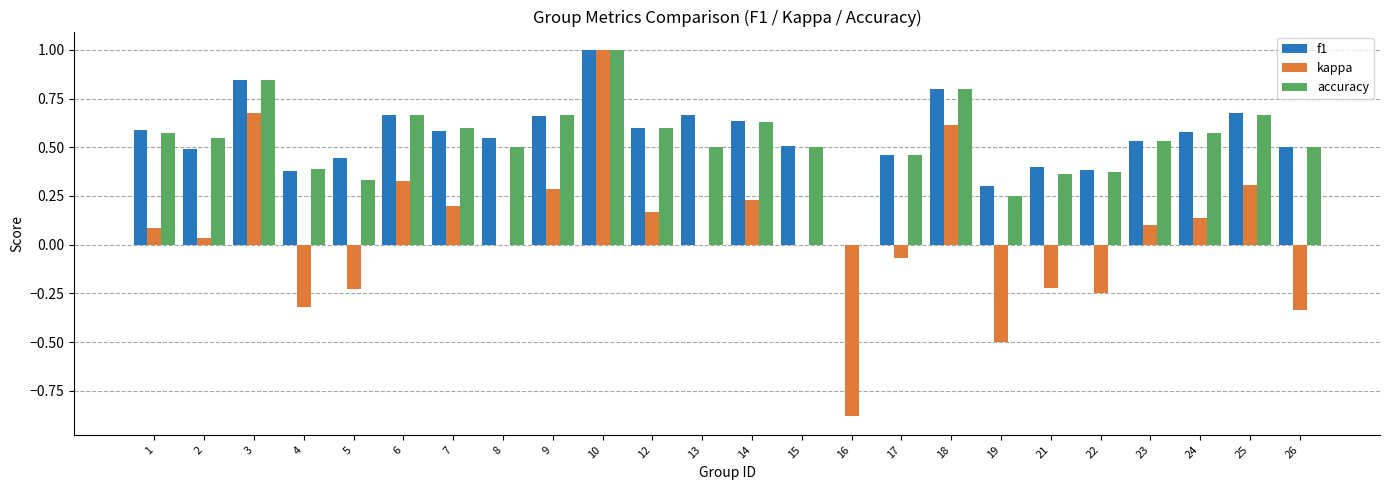

True or false: f1 has a value of 0.1 at 19.

False